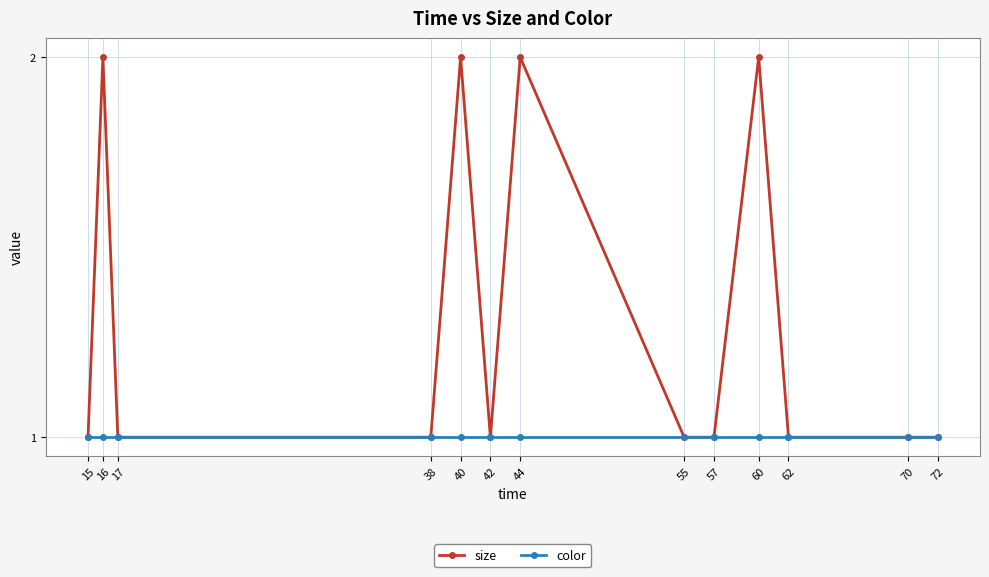

What is the spread (max minus min) of values at 60?

1